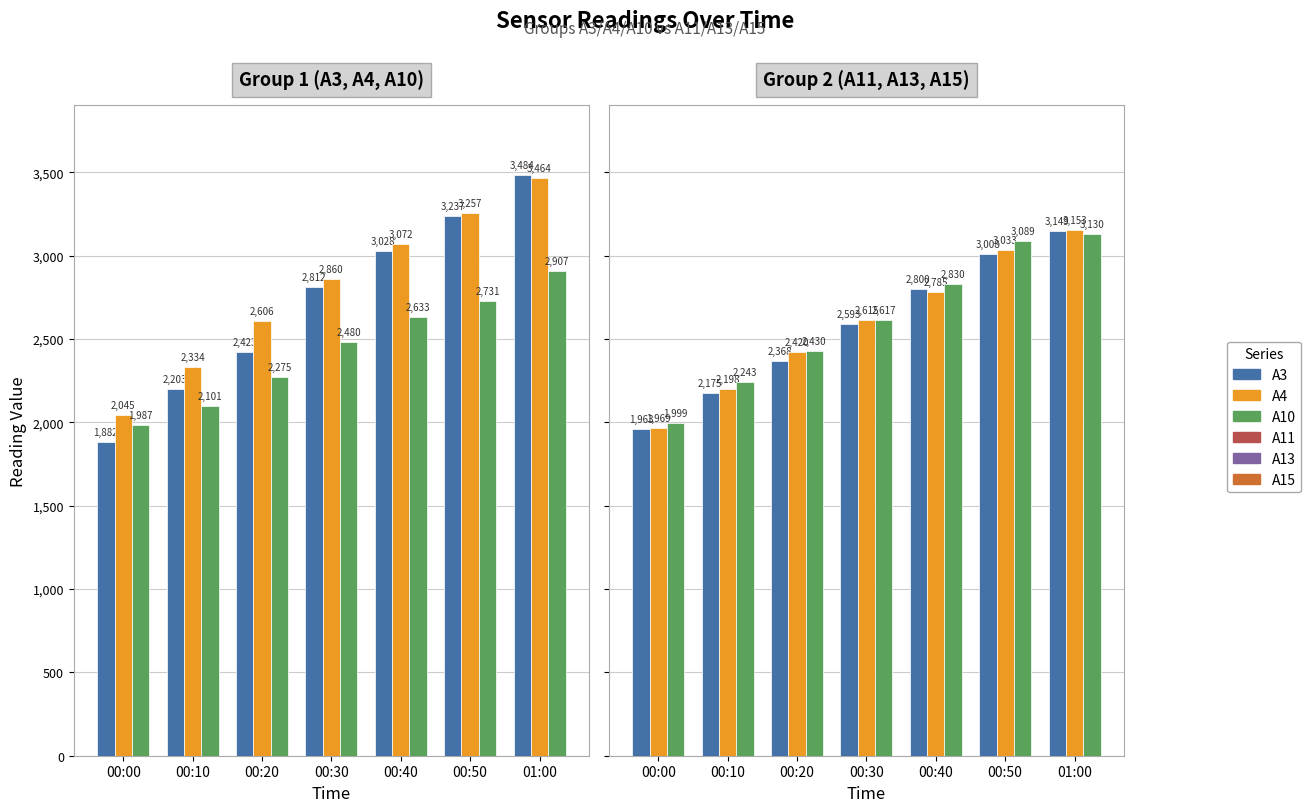

What is the value of the A10 bar at the 6th from the left?

2731